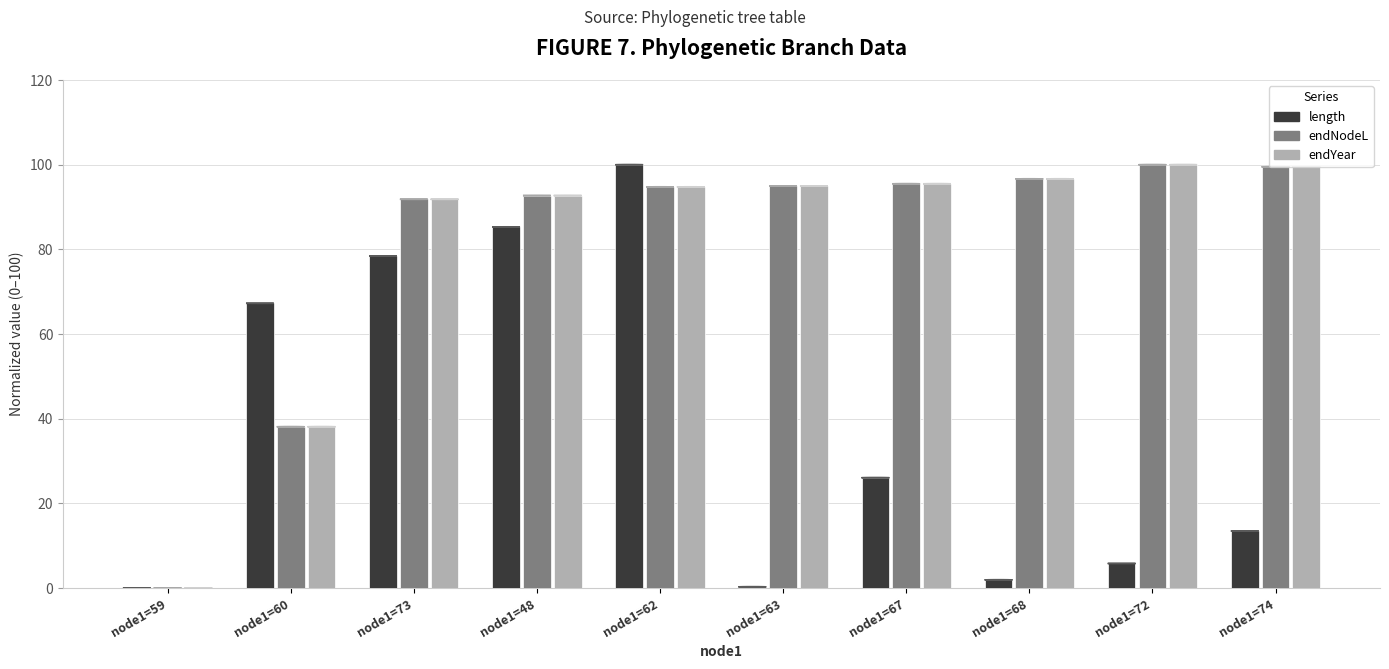

What is the total value across all series at node1=74?

212.5